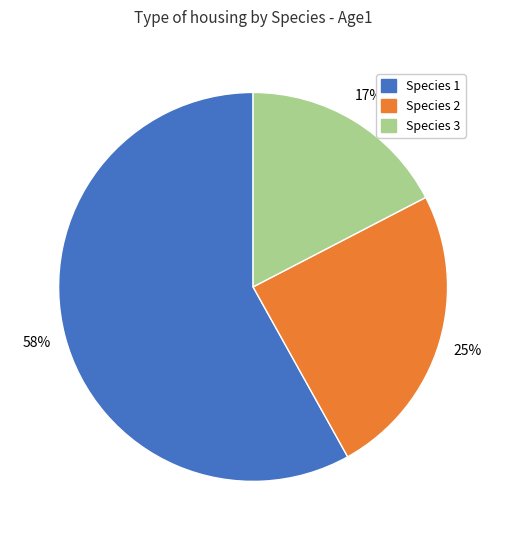

Which slice is the largest?

Species 1